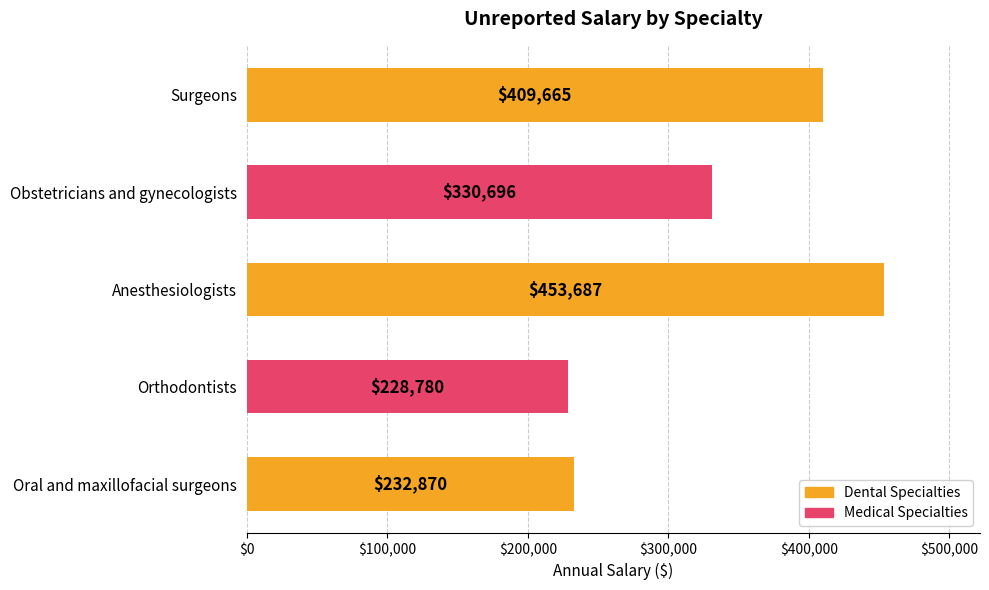

What is the sum of all values?

1655698